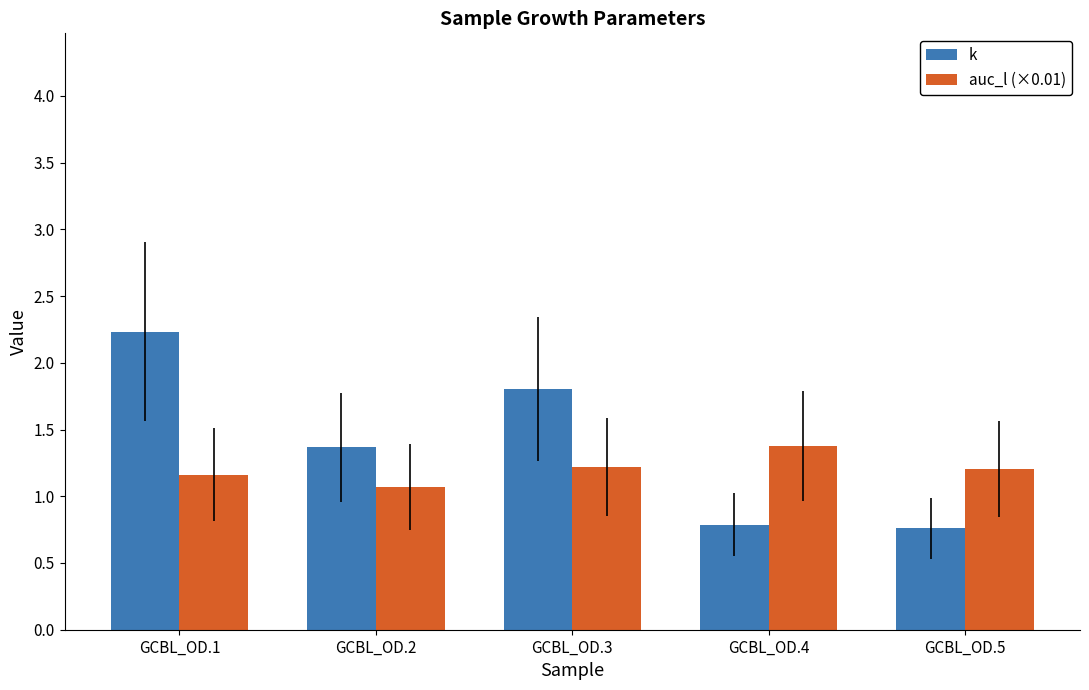

At which category is the sum across all series the highest?

GCBL_OD.1